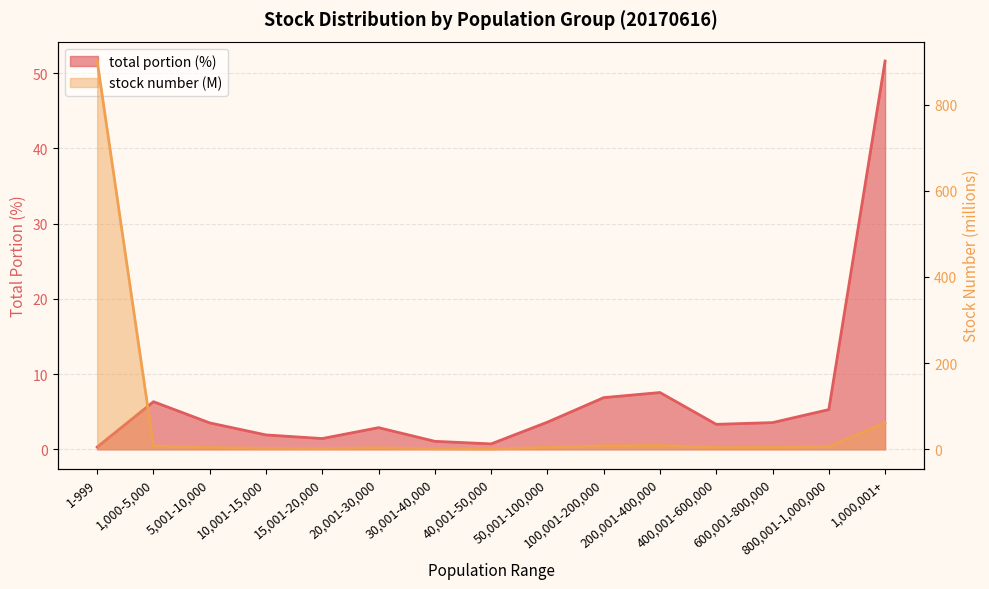

Rank the series at 400,001-600,000 from highest to lowest value.

stock number, total portion